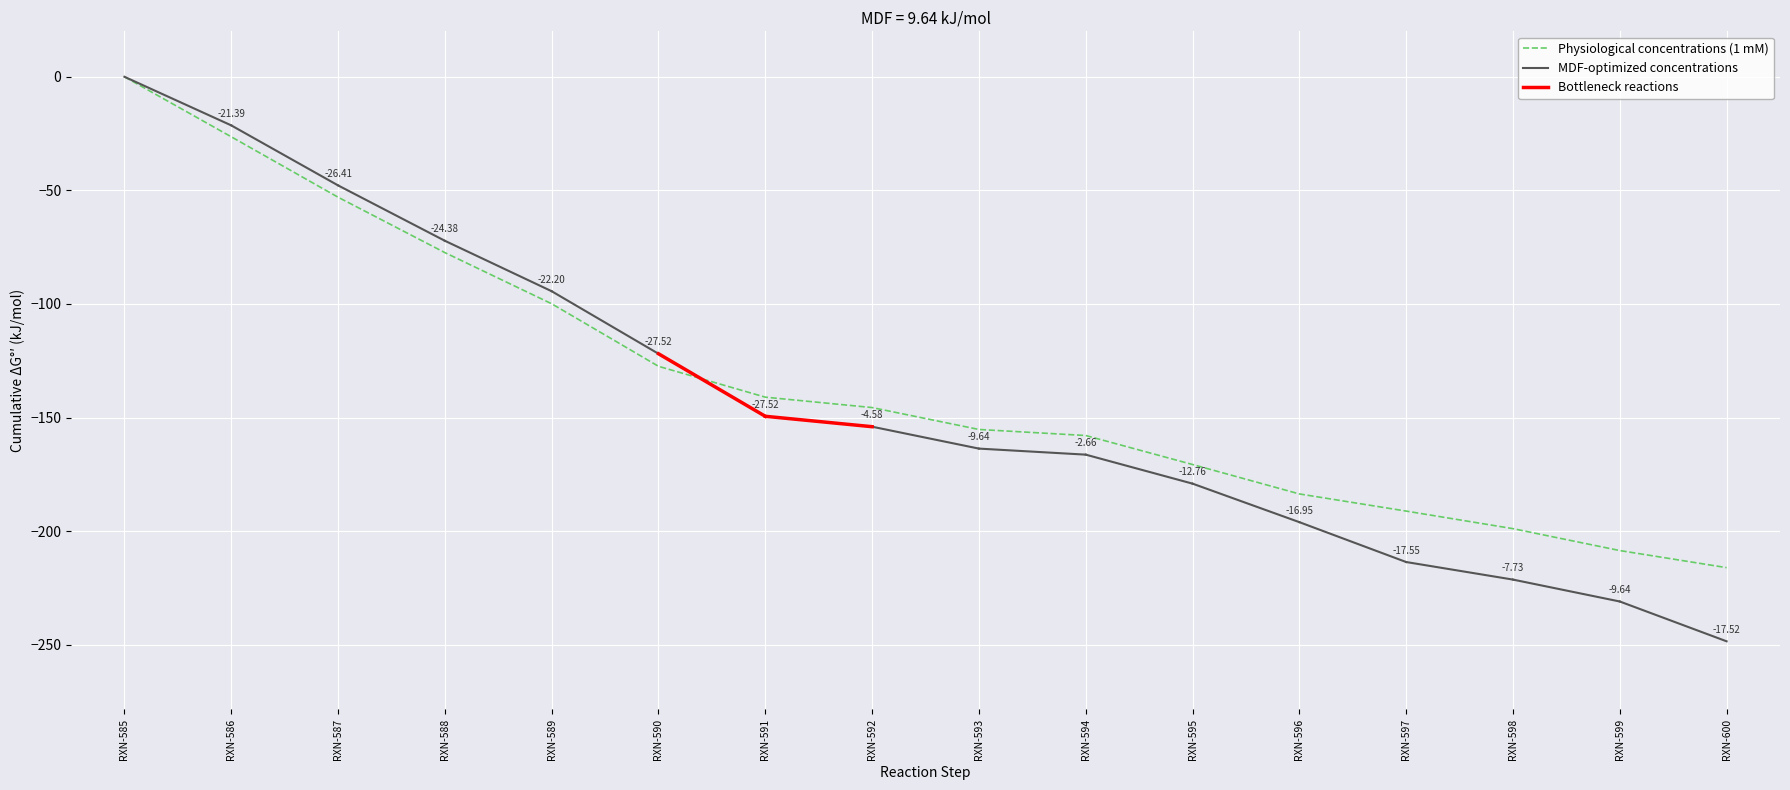

What is the sum of the values at RXN-588 and RXN-600?

-293.4